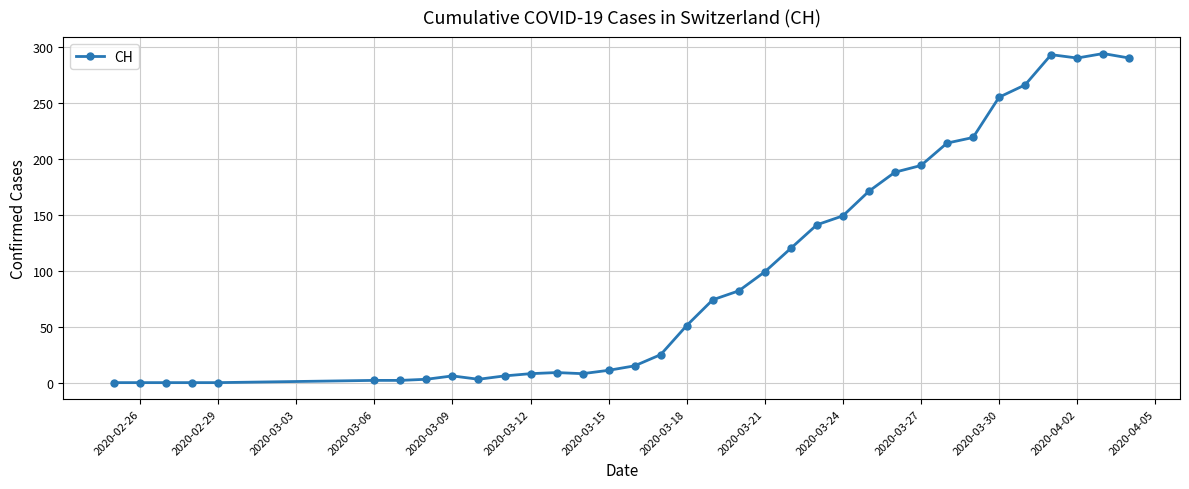

What is the maximum value shown in the chart?

294